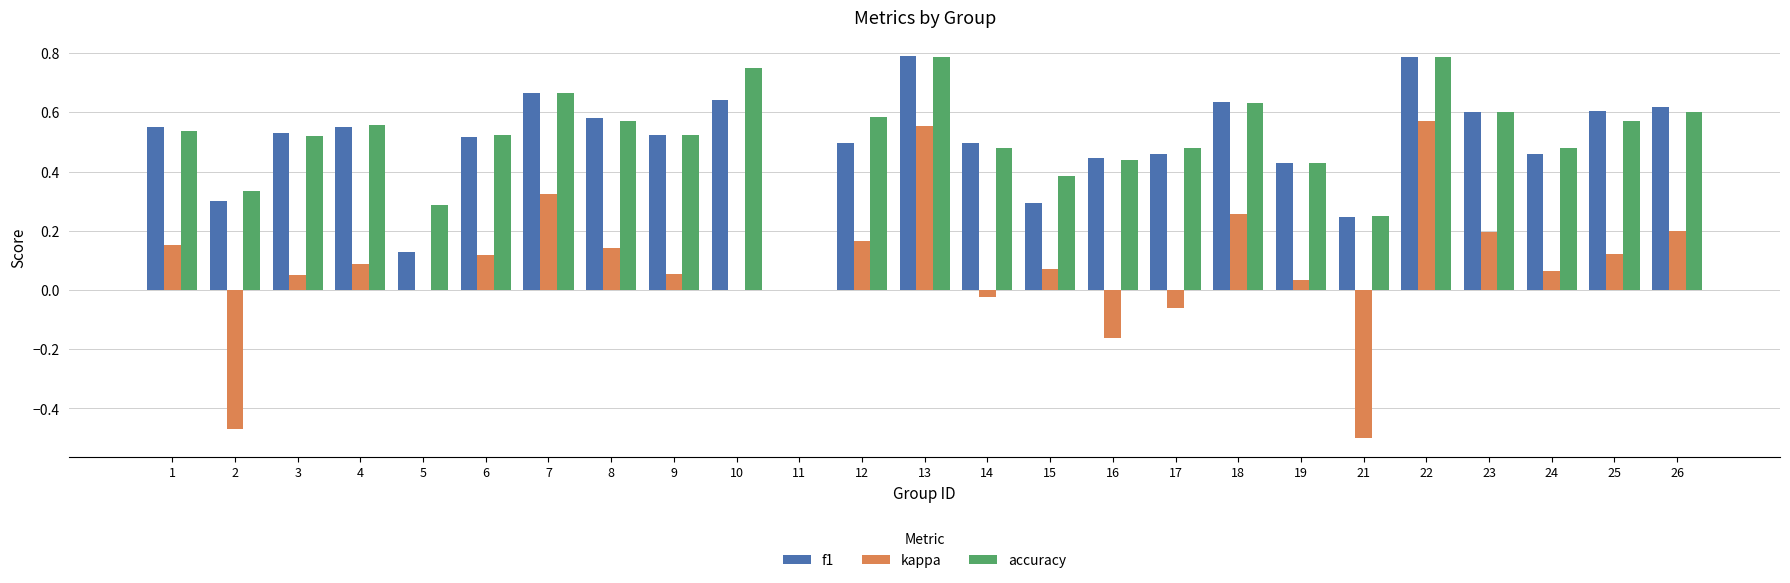

Between 12 and 16, which series saw the biggest shift?

kappa